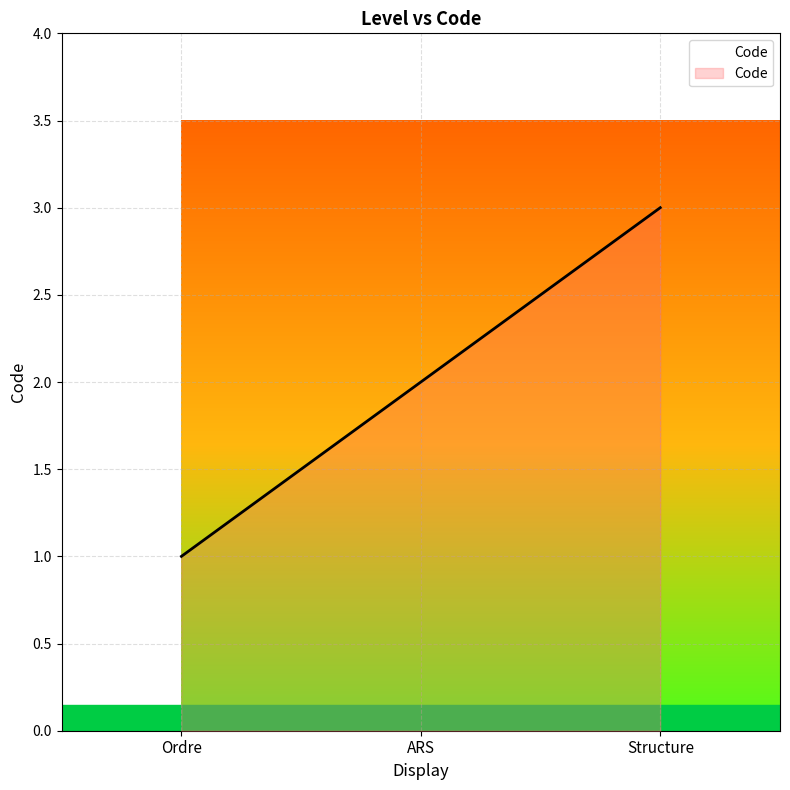

What is the difference between the maximum and second lowest values?

1